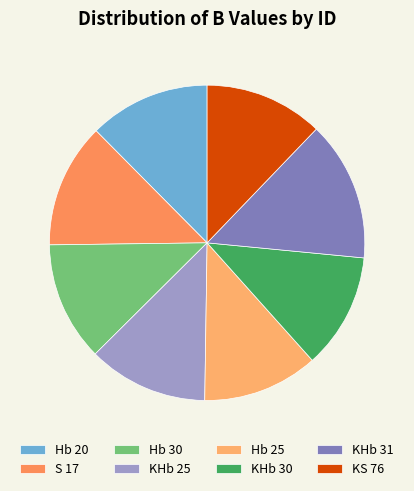

Is it true that KHb 25 is 12% of the pie?

True